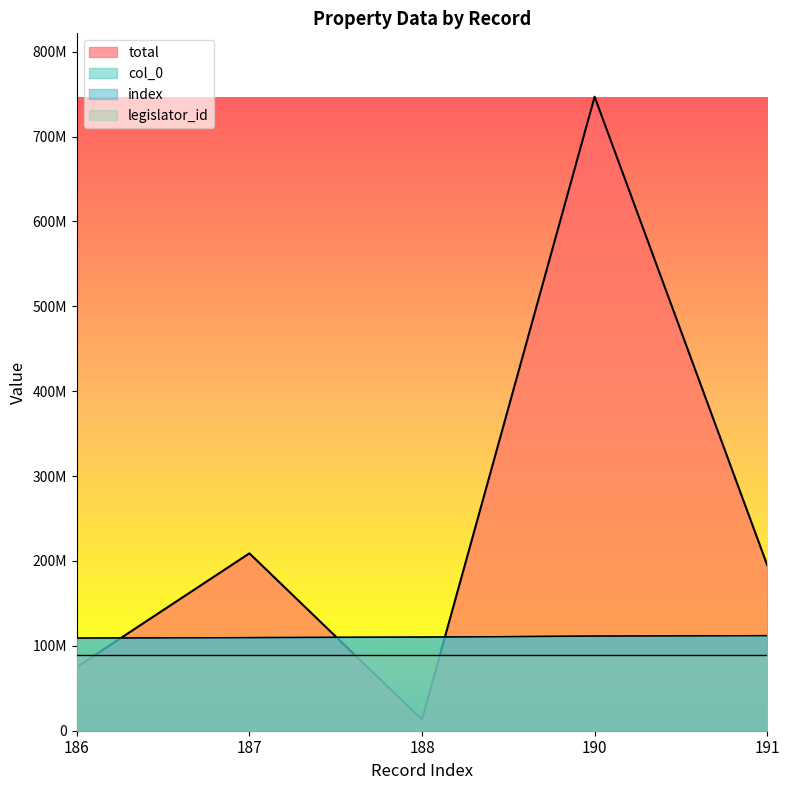

What is the lowest value of the index series?

109116753.9